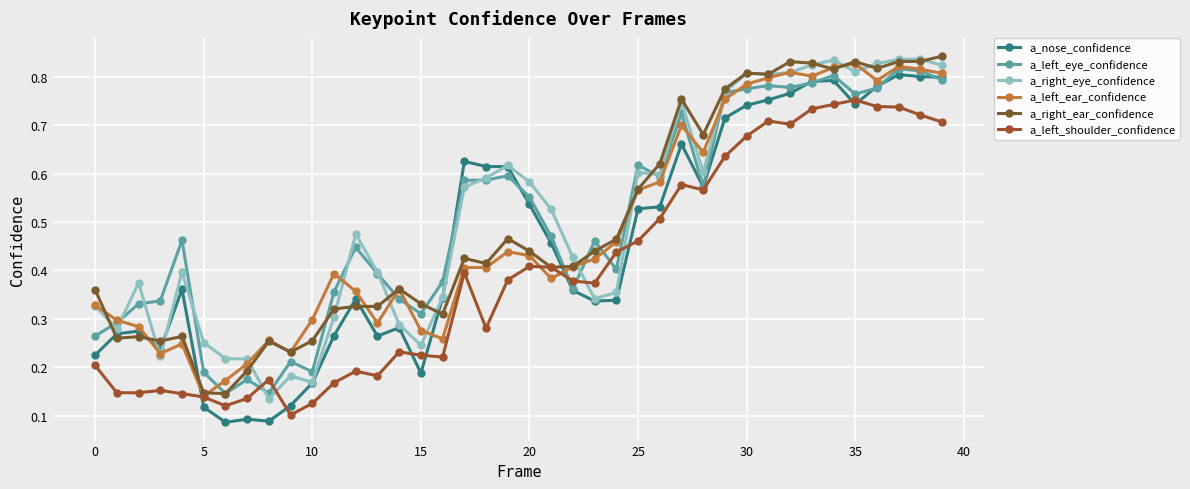

Is this an area chart (filled region under the line)?

No